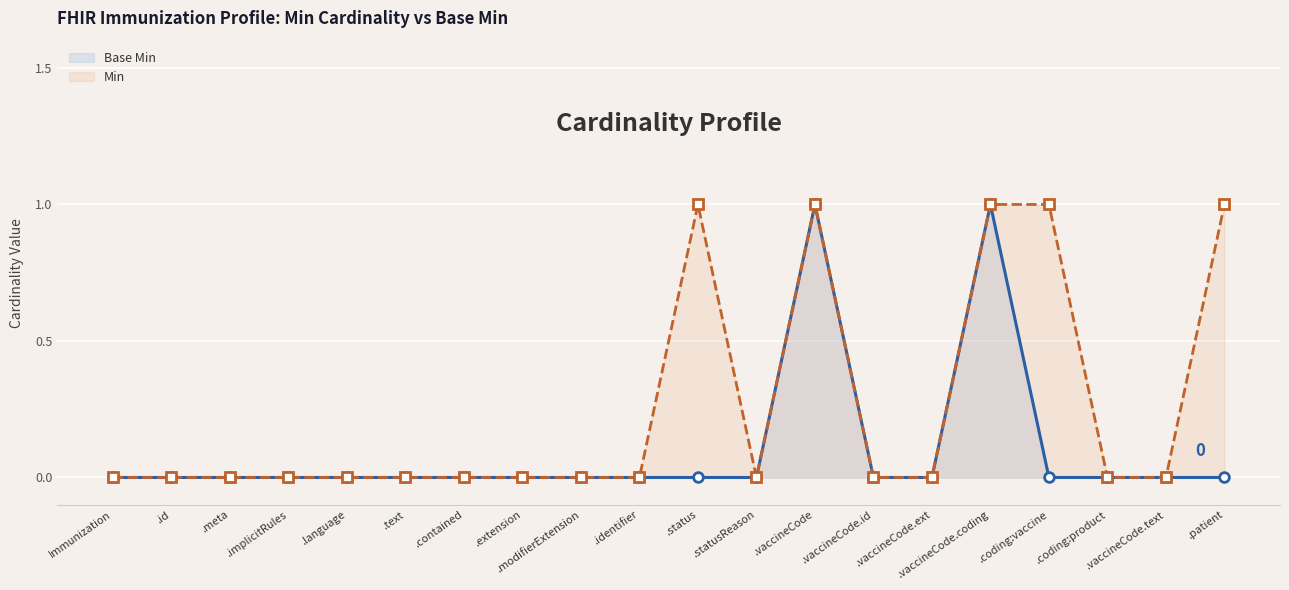

Is it true that Base Min equals 1 at .vaccineCode.ext?

False